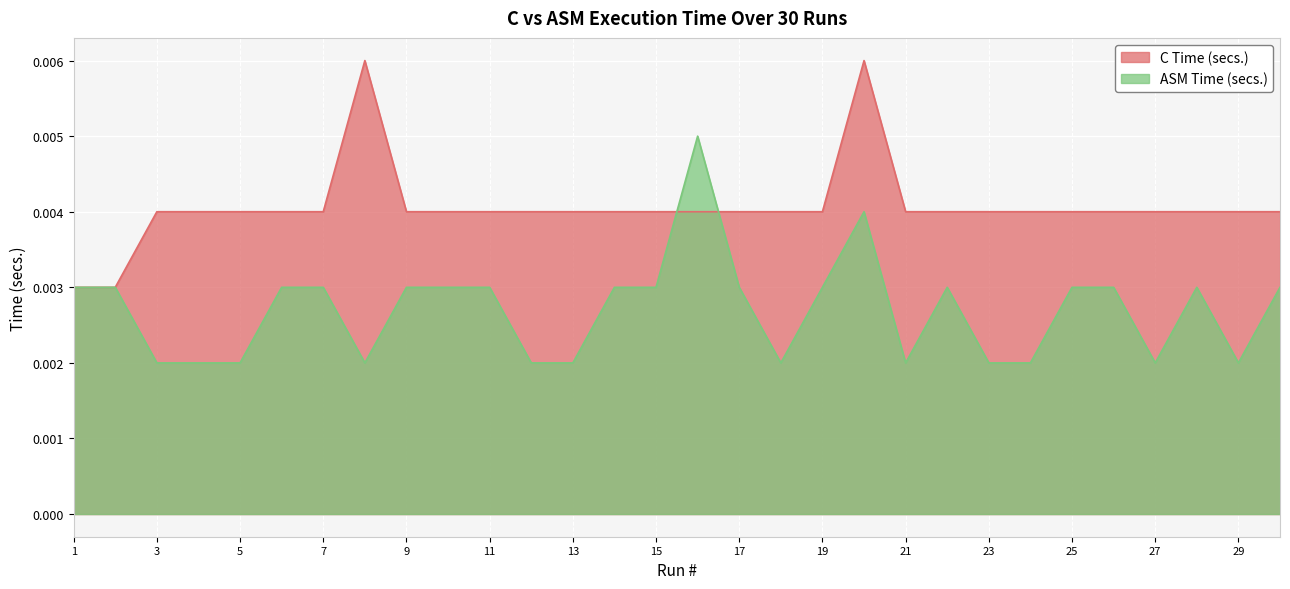

The value of ASM Time (secs.) at 23 is 0.0. True or false?

True